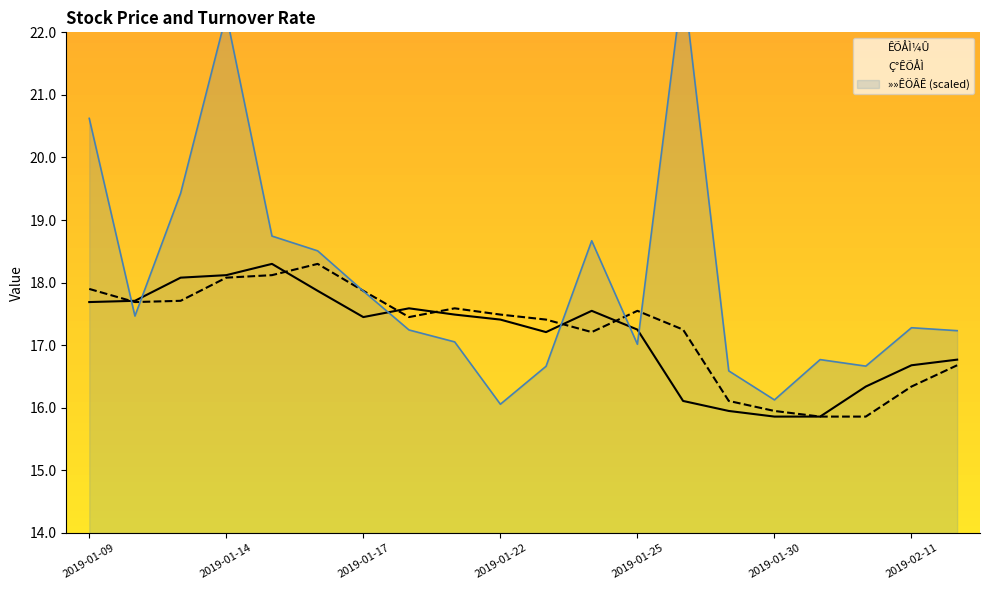

List the labels in order of Ç°ÊÕÅÌ value, largest first.

2019-01-16, 2019-01-15, 2019-01-14, 2019-01-09, 2019-01-17, 2019-01-11, 2019-01-10, 2019-01-21, 2019-01-25, 2019-01-22, 2019-01-18, 2019-01-23, 2019-01-28, 2019-01-24, 2019-02-12, 2019-02-11, 2019-01-29, 2019-01-30, 2019-01-31, 2019-02-01